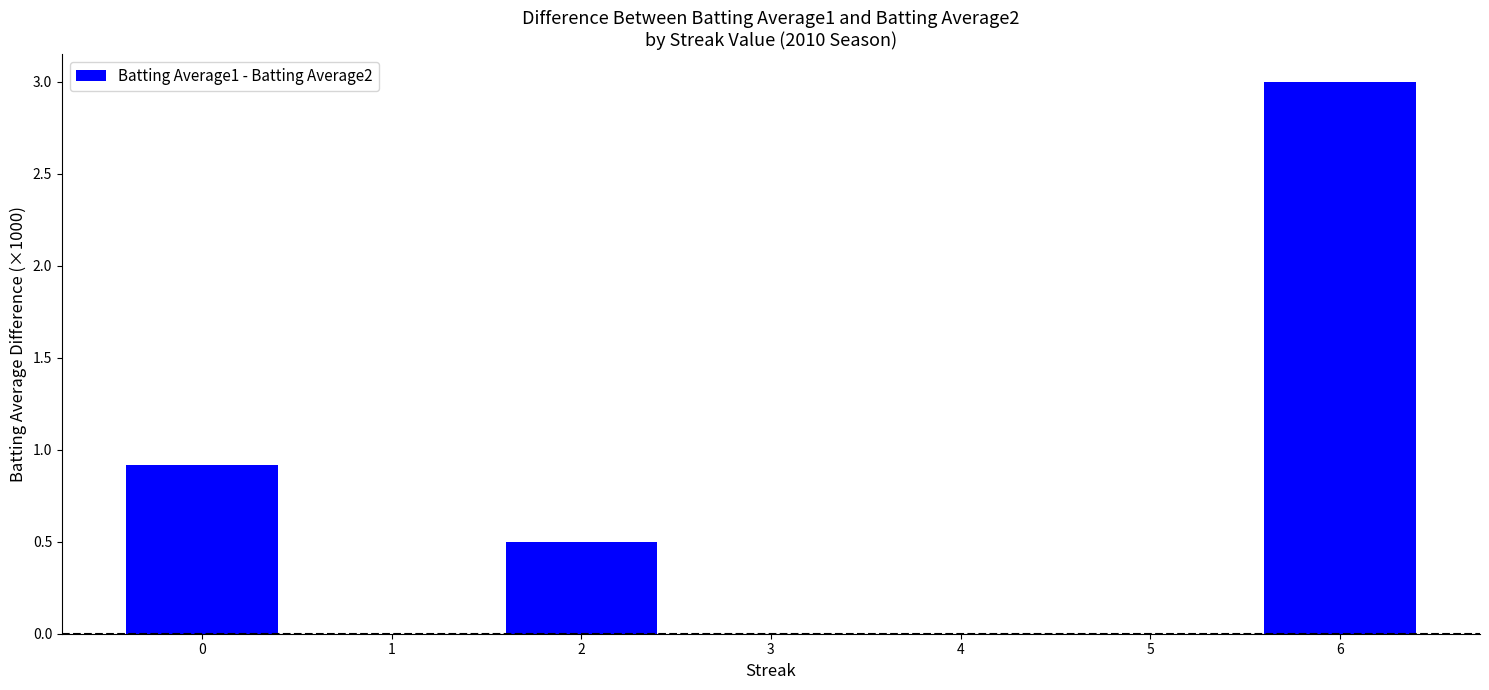

The chart shows a value of 0.2 at 0. True or false?

False